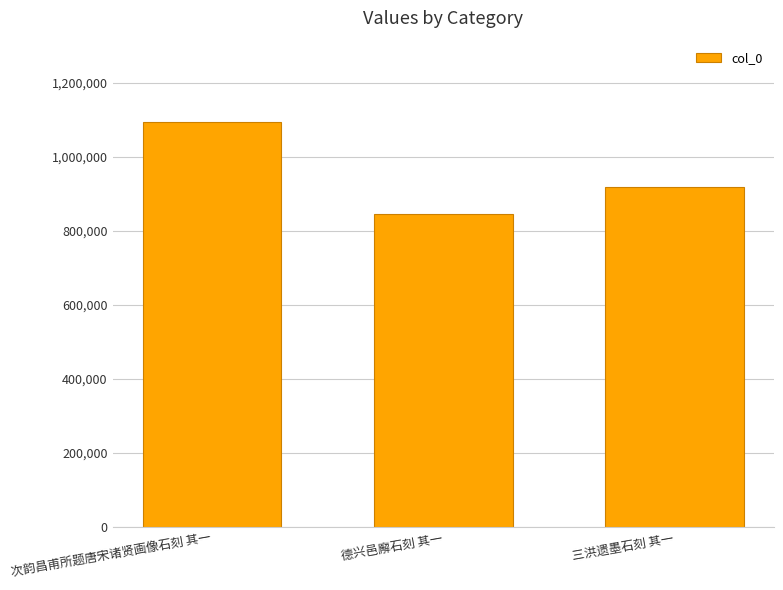

Are the bars horizontal?

No